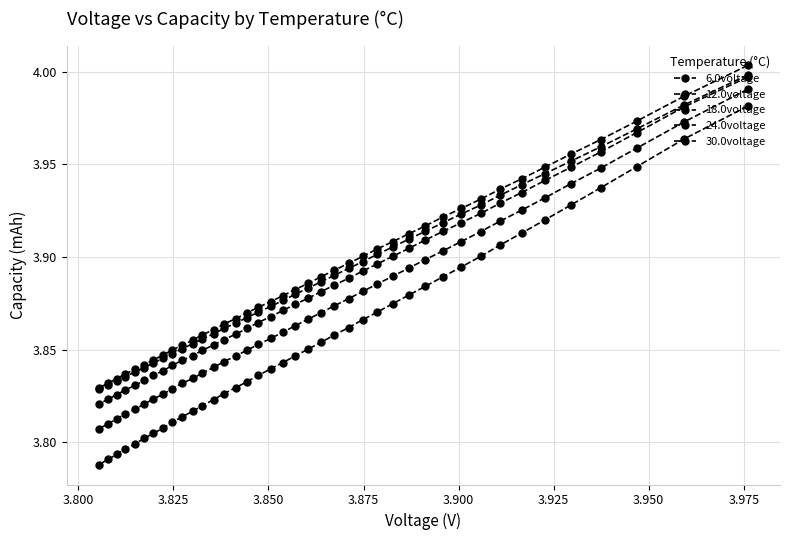

Does the chart have visible grid lines?

Yes